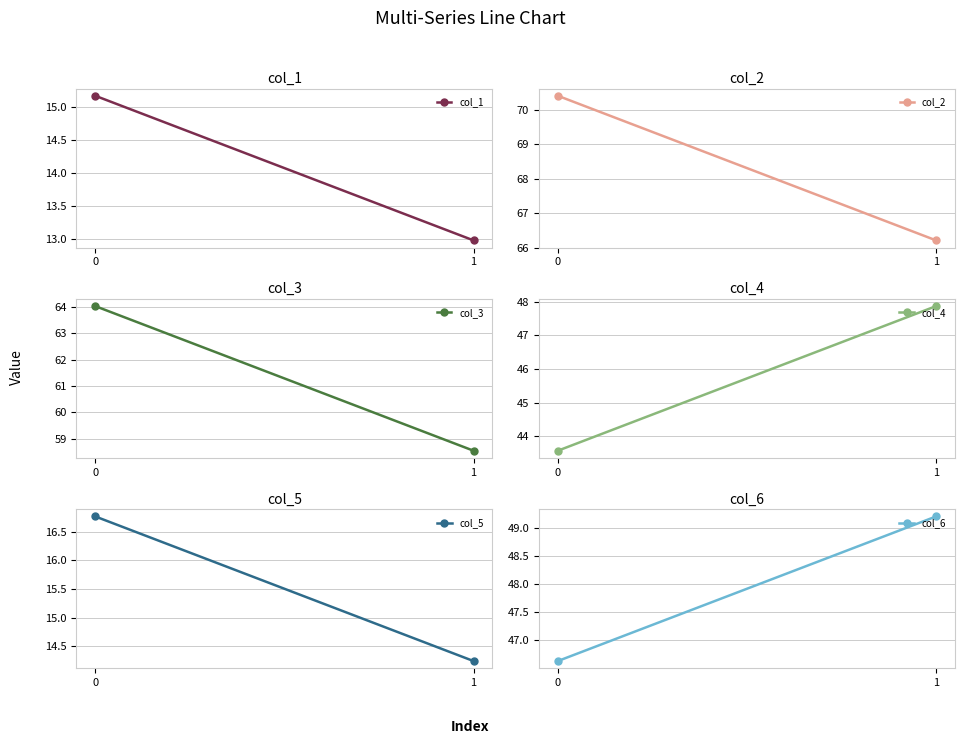

What is the value of the col_6 point at the 2nd from the left?

49.2